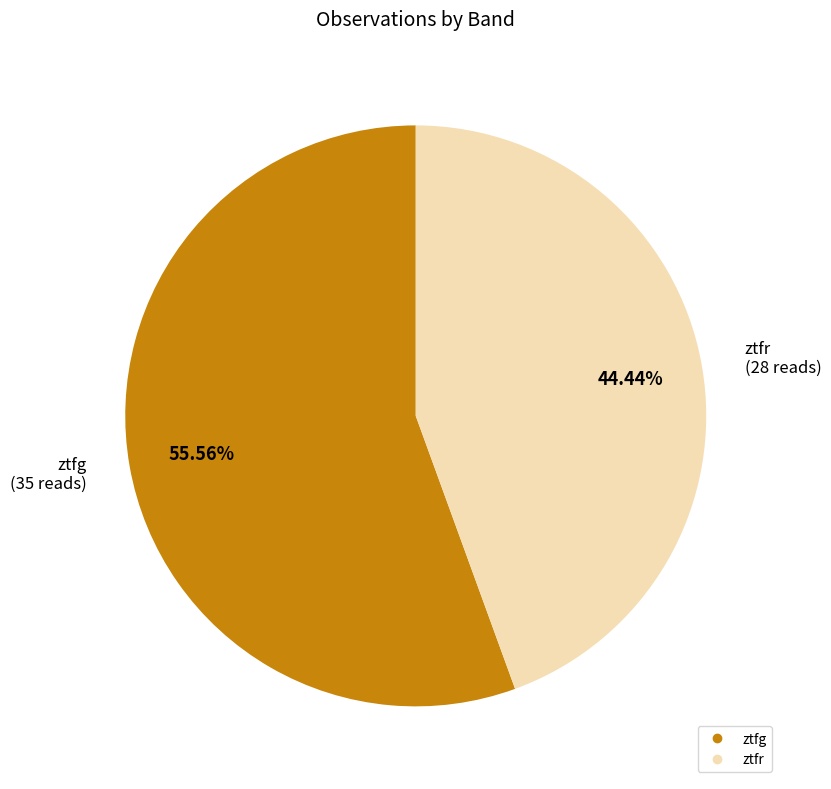

What is the majority slice?

ztfg